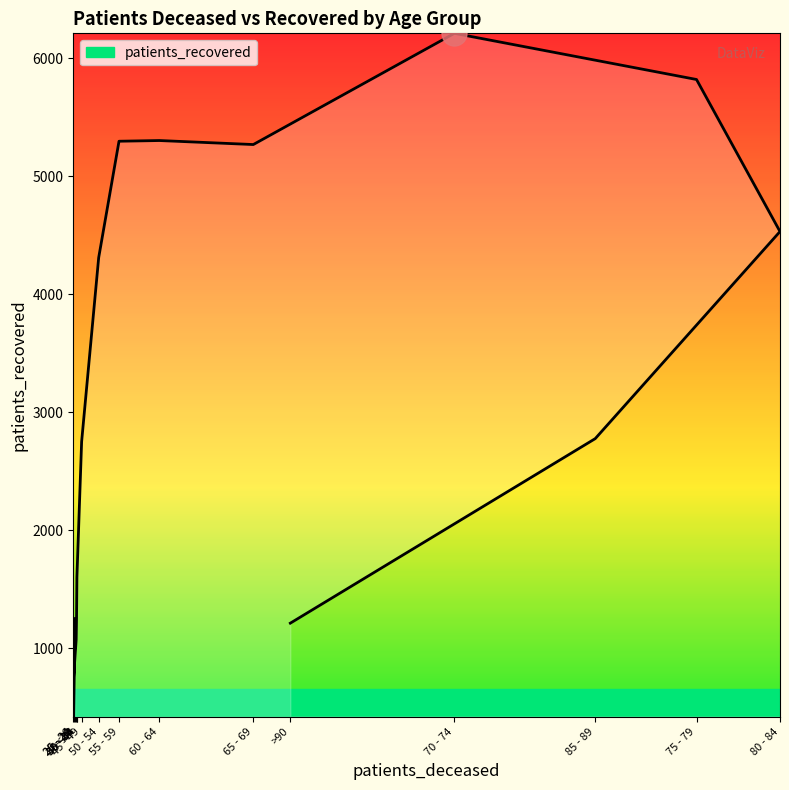

What is the value of the 5th point from the left?

1258